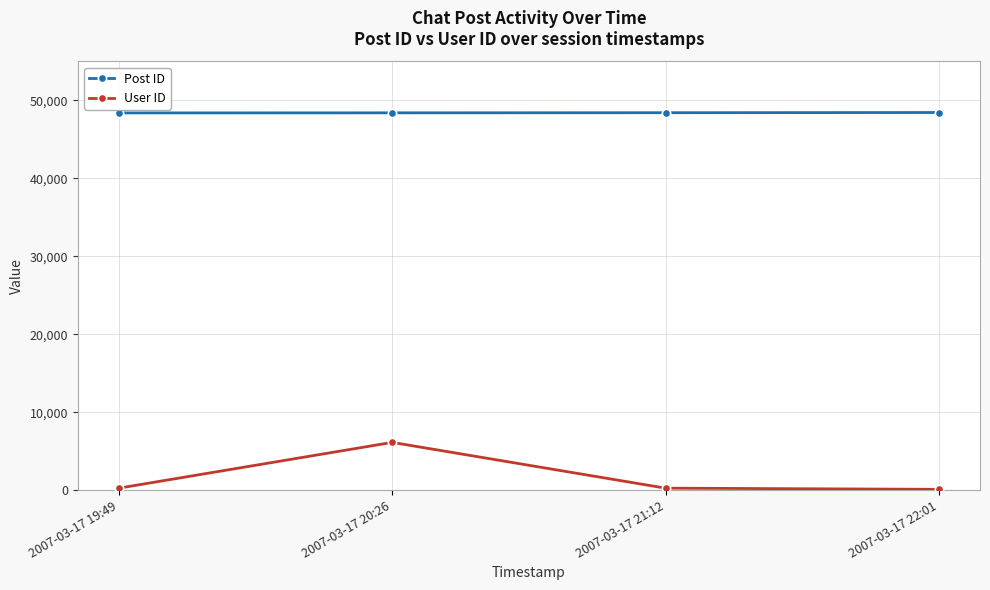

What is the maximum value for User ID?

6129